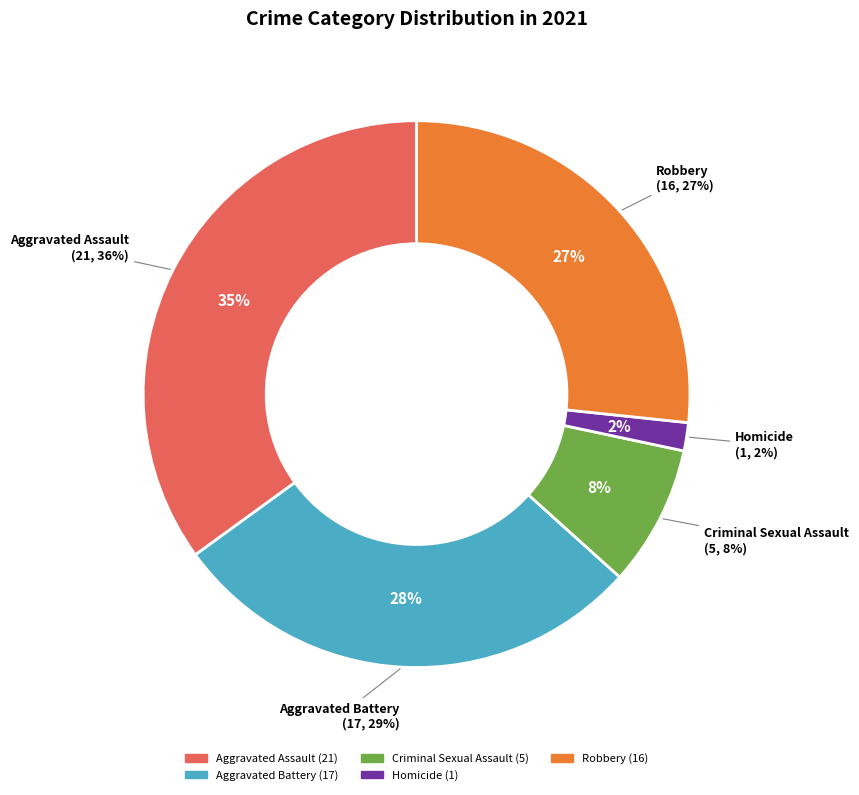

Approximately how many times larger is the value at Aggravated Battery compared to Criminal Sexual Assault?

3.4